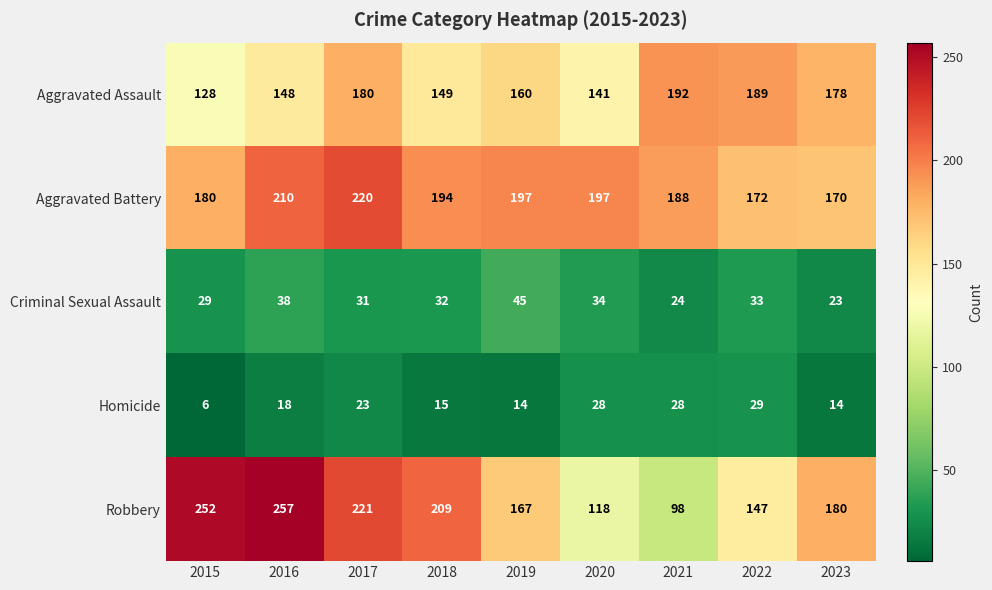

Count the number of categories in the chart.

9